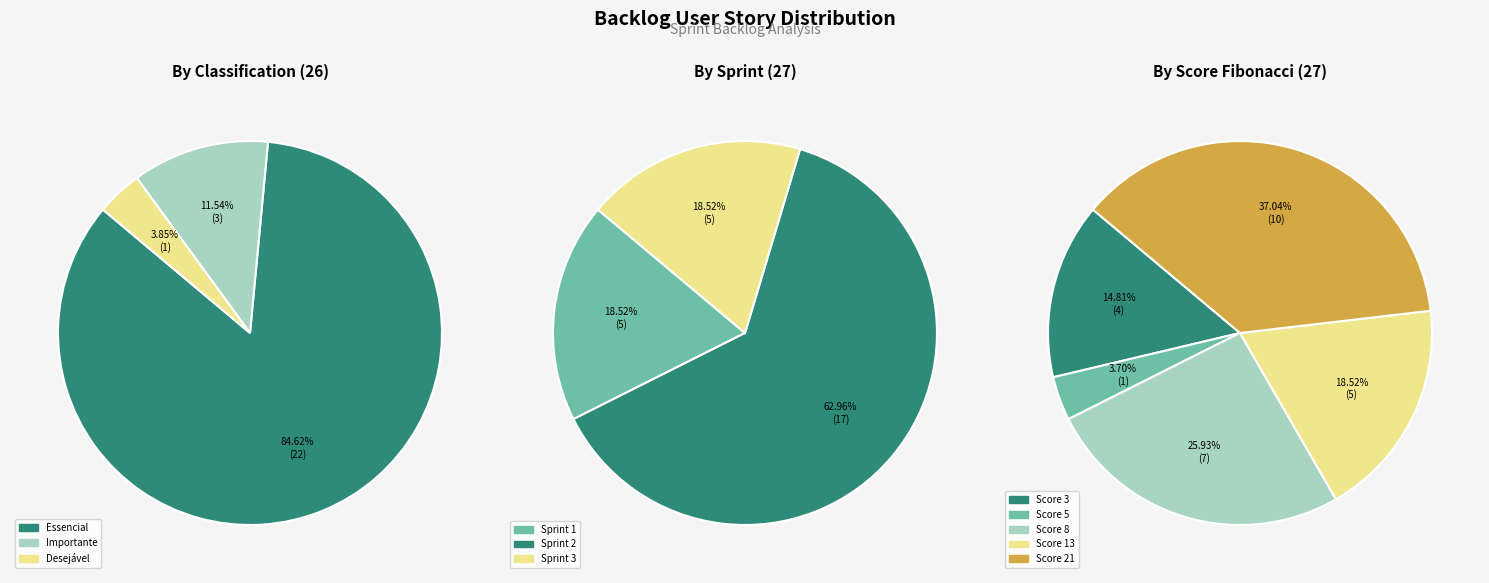

How many slices are in this pie chart?

3